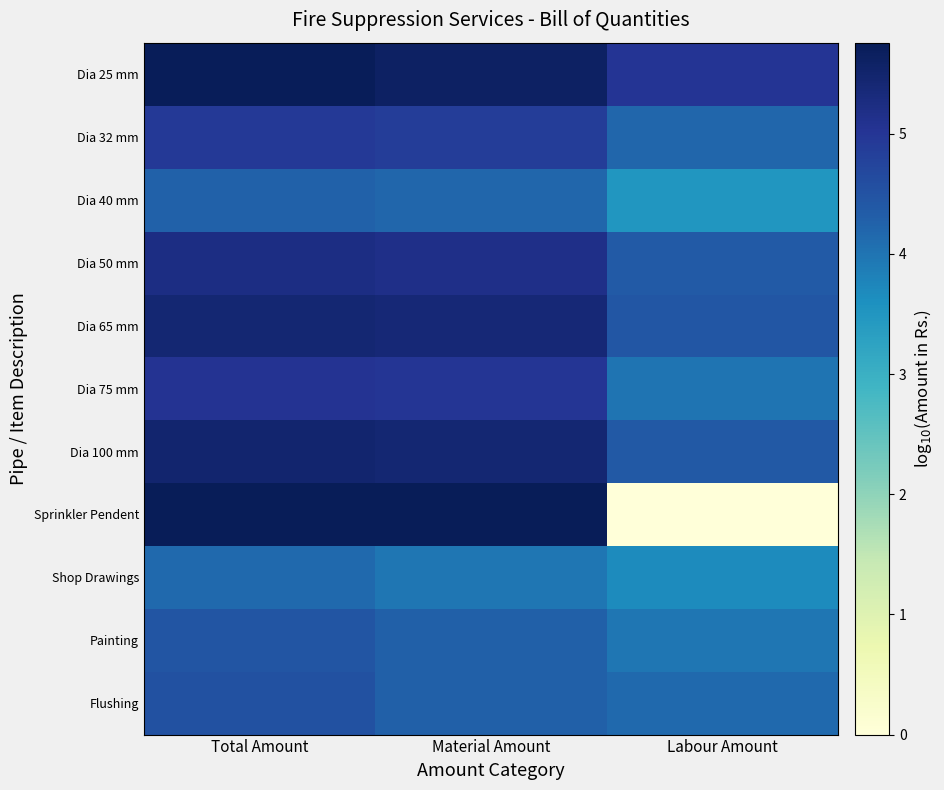

At which category is the sum across all series the highest?

Total Amount